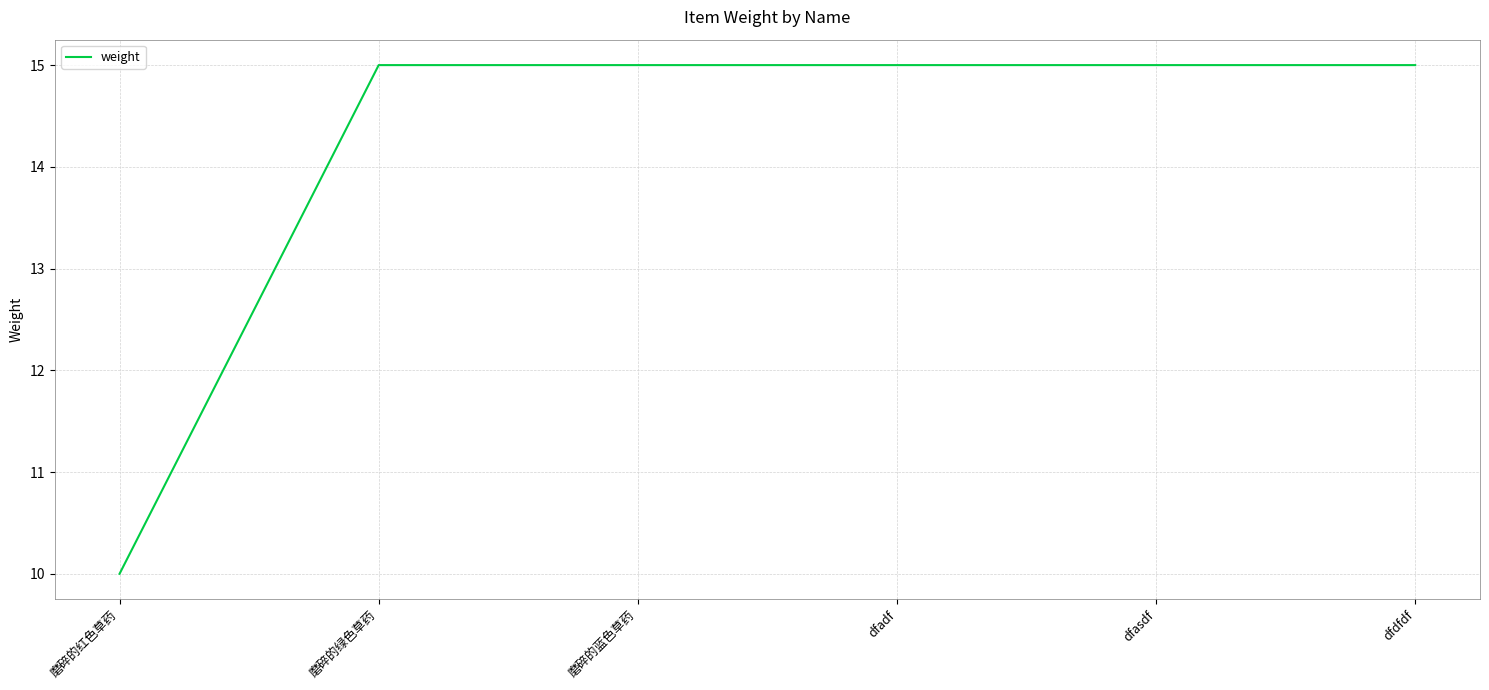

Does the chart display data point markers on the line(s)?

No